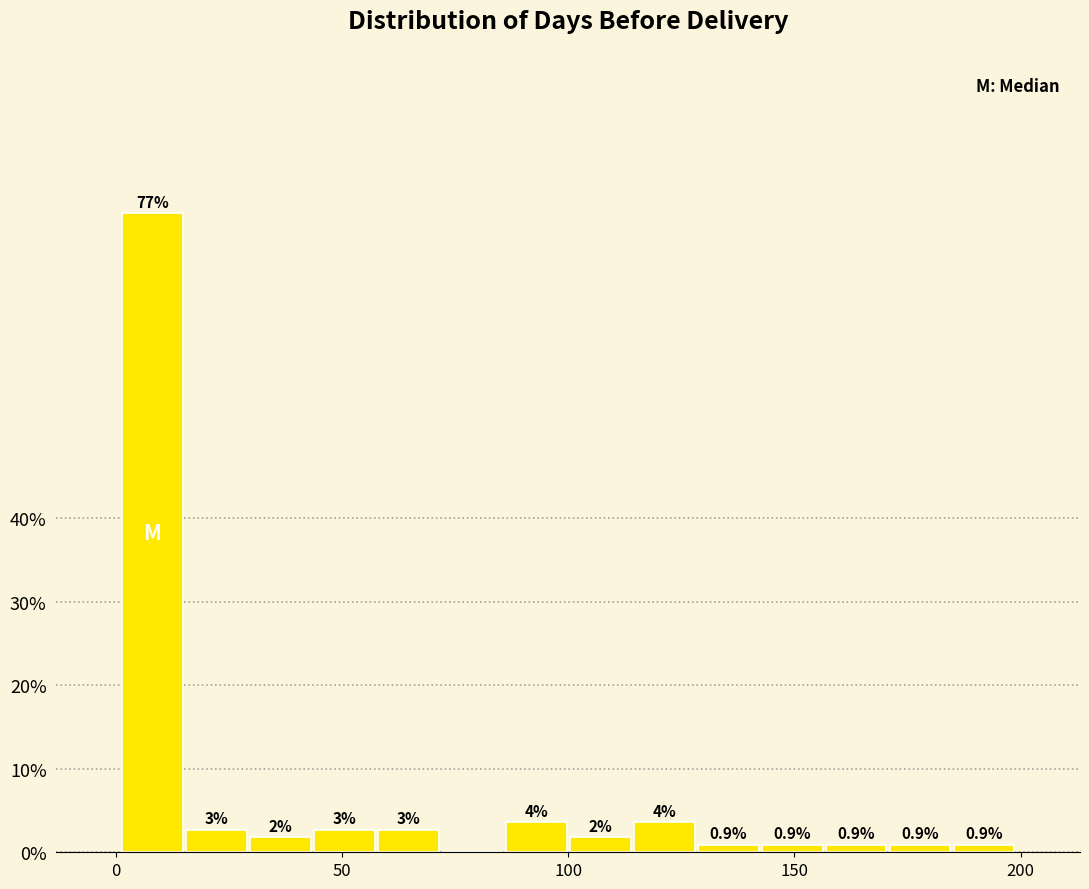

Read against the x-axis, roughly where is the centre of the tallest bar?

10